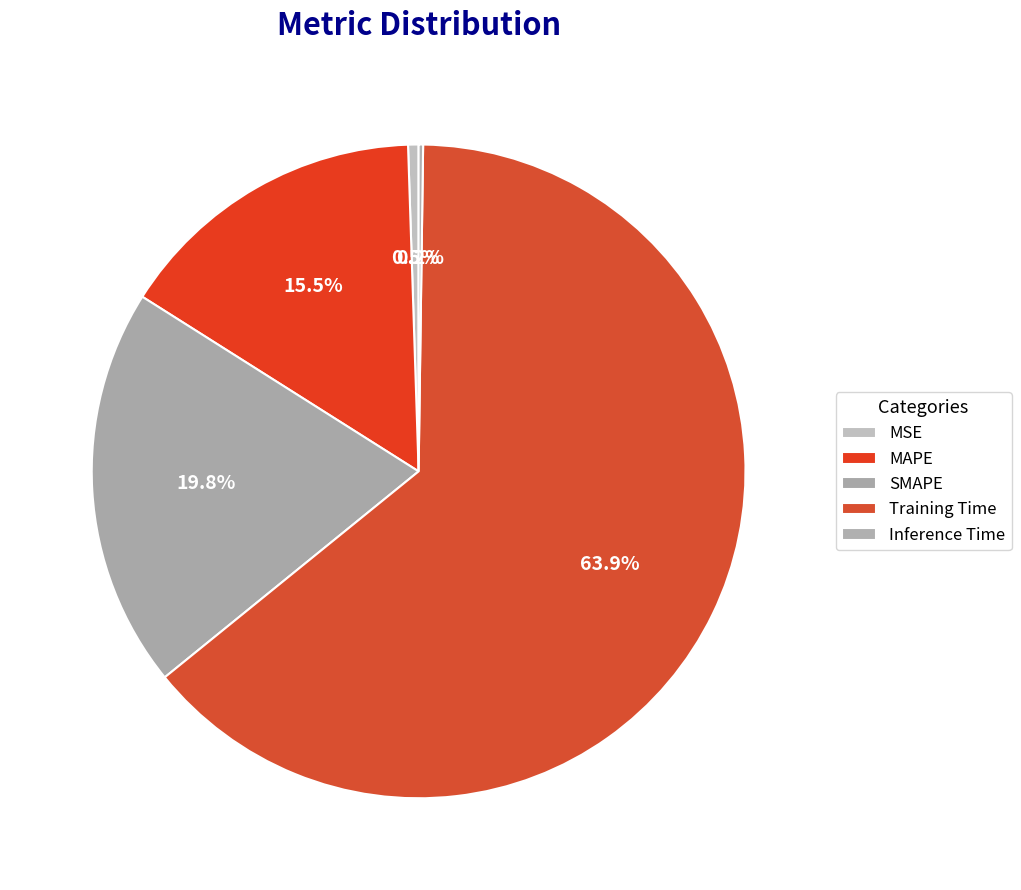

To the nearest percent, what is the combined percentage of SMAPE and MAPE?

35%